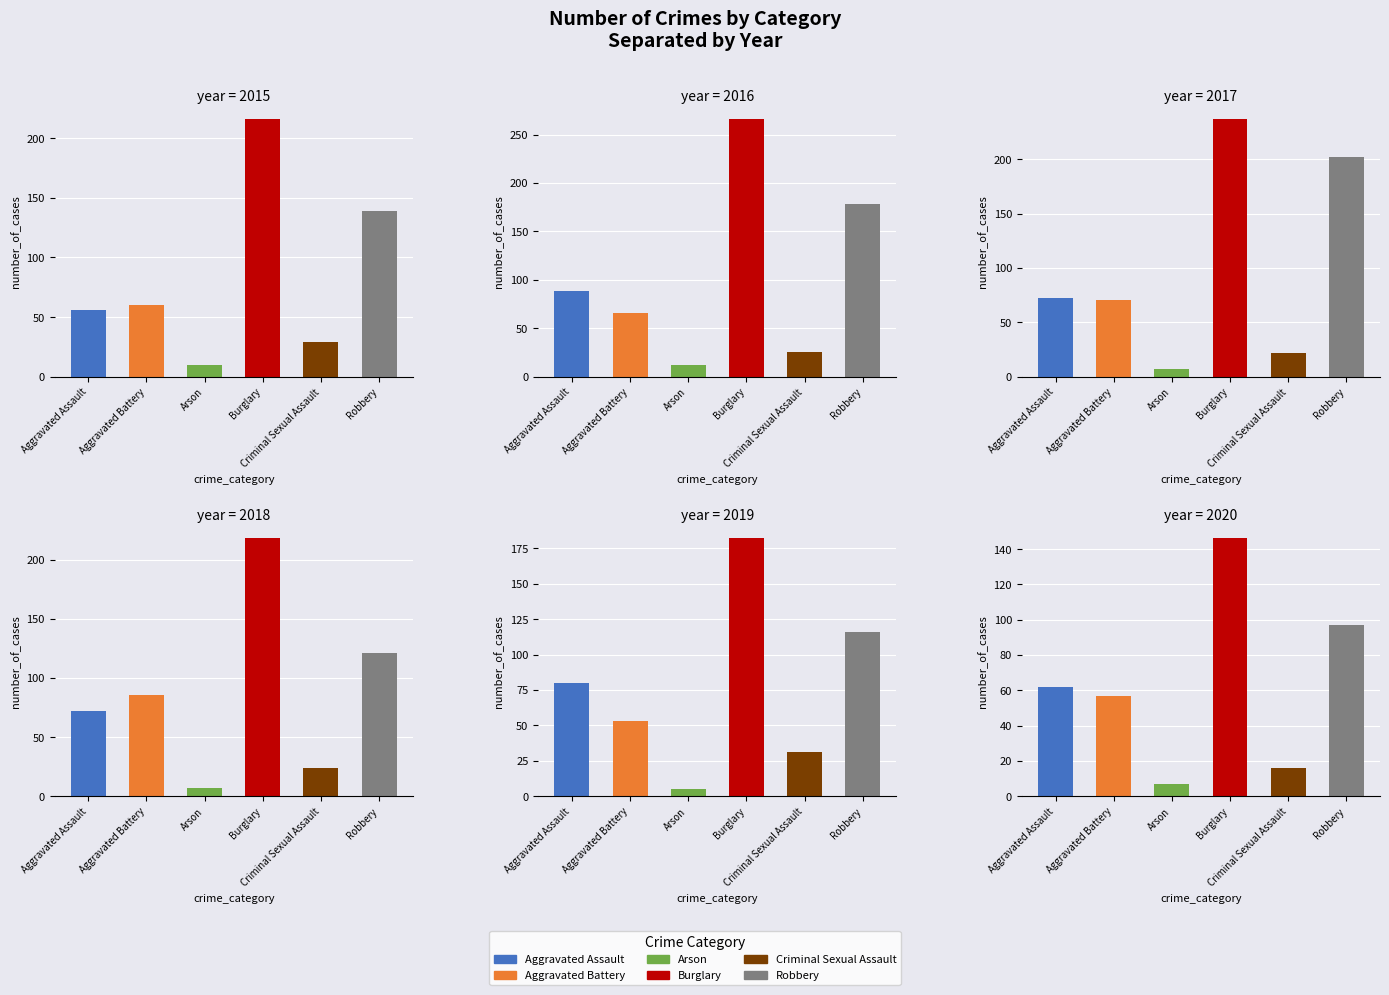

Which series has the largest range (max minus min)?

Burglary